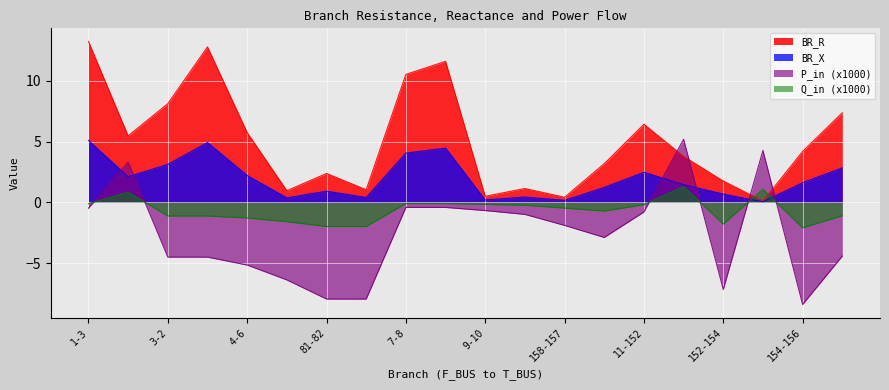

List the labels in order of P_in_x1000 value, smallest first.

154-156, 82-149, 81-82, 152-154, 6-81, 4-6, 2-4, 3-2, 12-13, 157-155, 158-157, 10-158, 11-152, 9-10, 1-3, 8-9, 7-8, 3-5, 153-155, 152-153